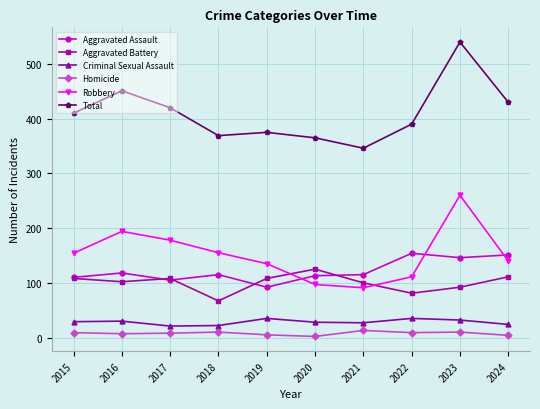

What value does the Aggravated Assault series have at 2020, to the nearest 5?

115